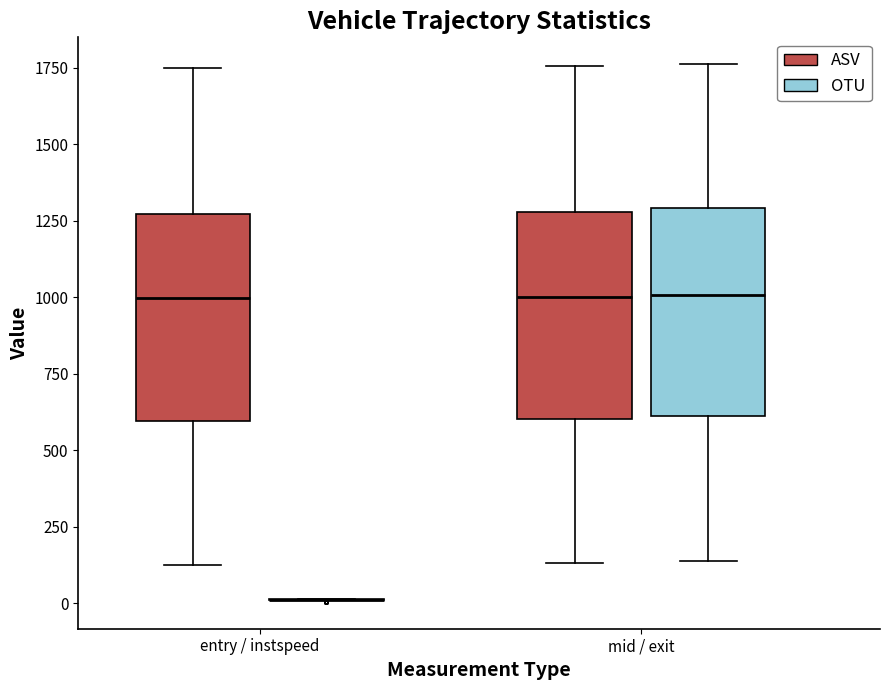

Reading left to right, read every box against the y-axis: the position of its median line, the range the box covers, and the ends of its whiskers. The values are not printed on the chart, so give them approximately, as read against the axis.

entry / instspeed (ASV): median 1000, box 600 to 1250, whiskers 150 to 1750
entry / instspeed (OTU): box collapsed to a line at 0, whiskers 0 to 0
mid / exit (ASV): median 1000, box 600 to 1300, whiskers 150 to 1750
mid / exit (OTU): median 1000, box 600 to 1300, whiskers 150 to 1750